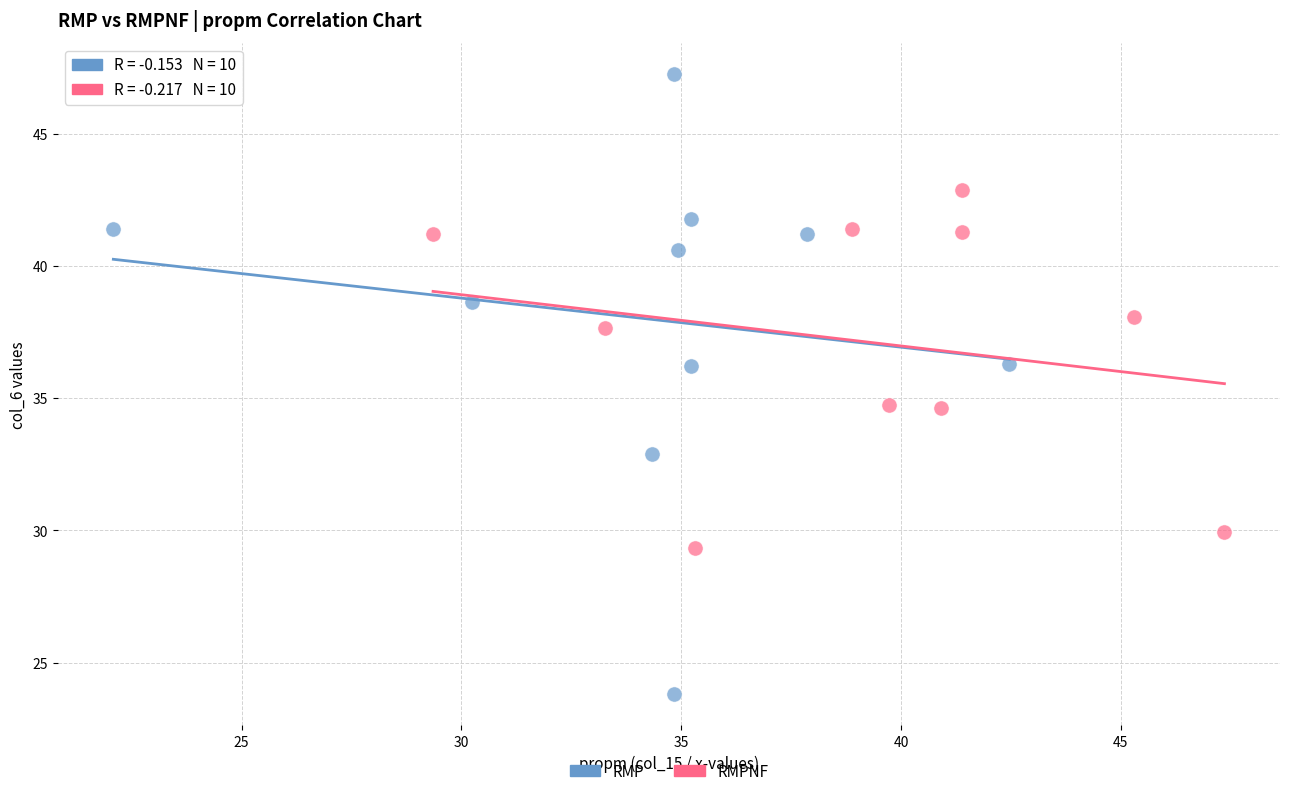

Which series contains the lowest Y value?

RMP